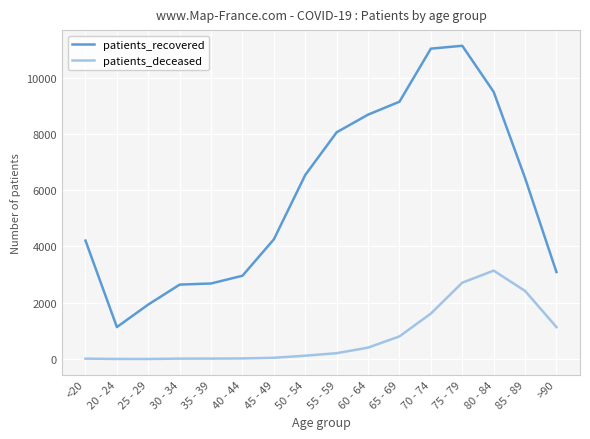

What is the total value across all series at >90?

4226